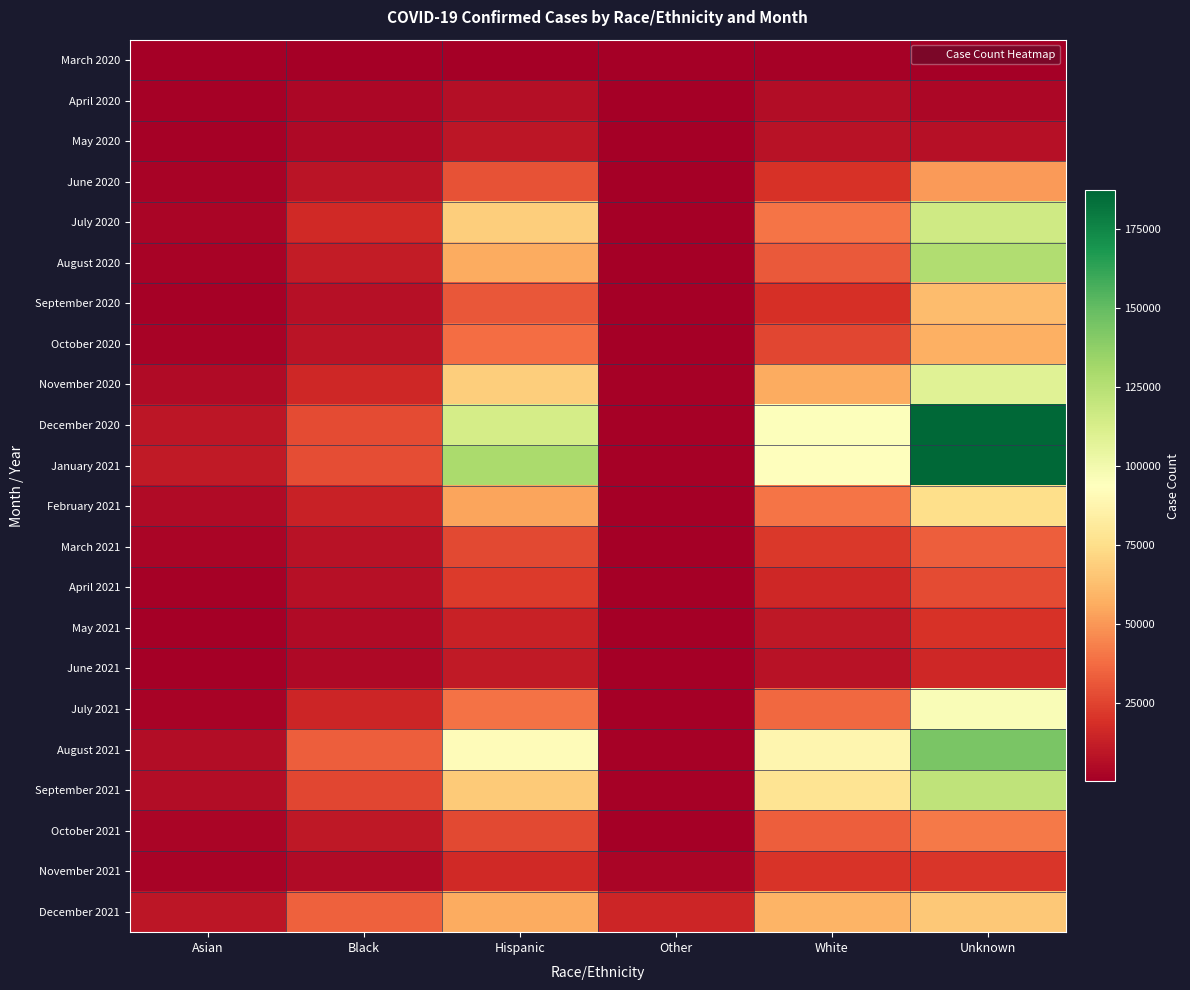

Which category has the highest value across all series?

Unknown